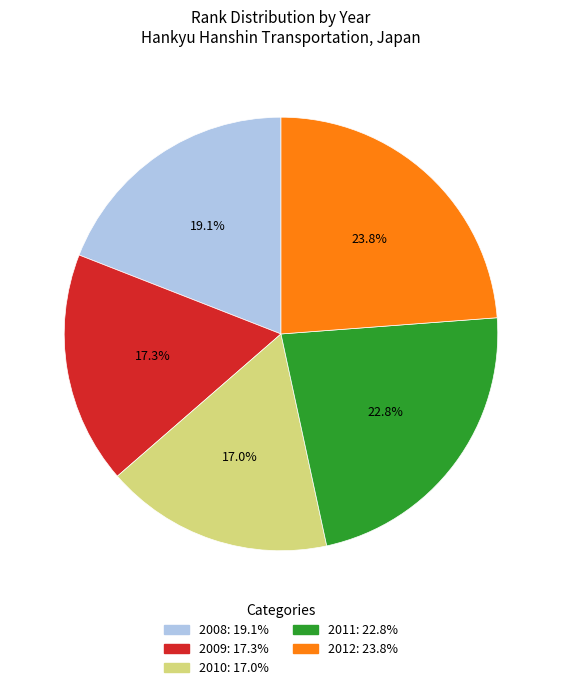

Which category has the biggest portion of the pie?

2012